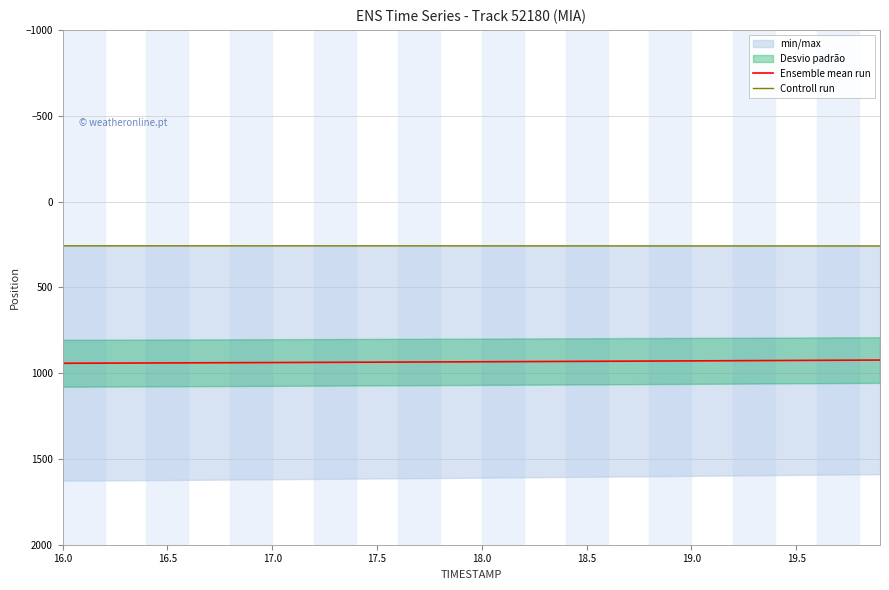

What is the lowest value of the Ensemble mean run series?

923.9